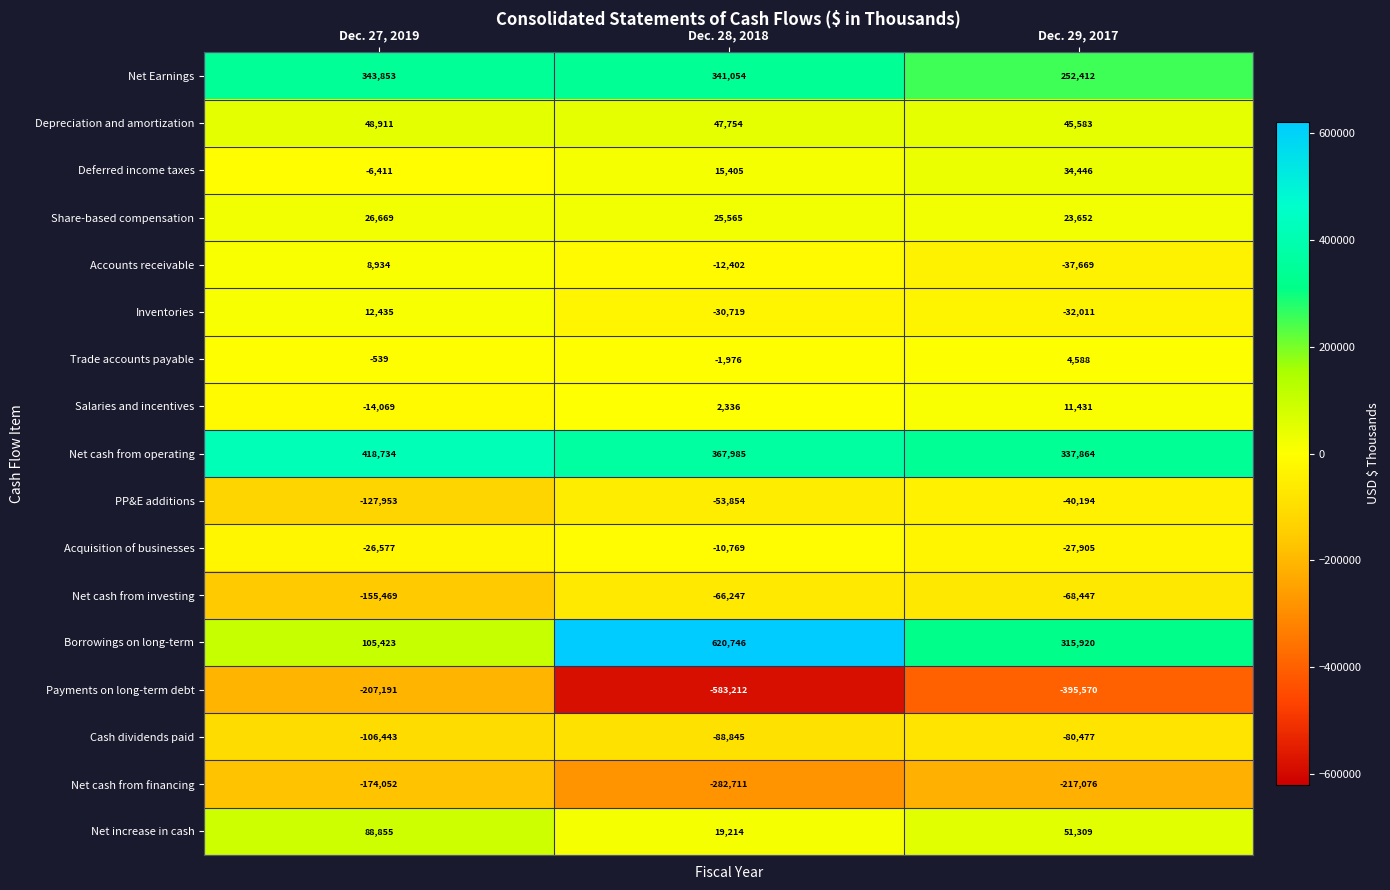

What is the average value of the Salaries and incentives series?

-101